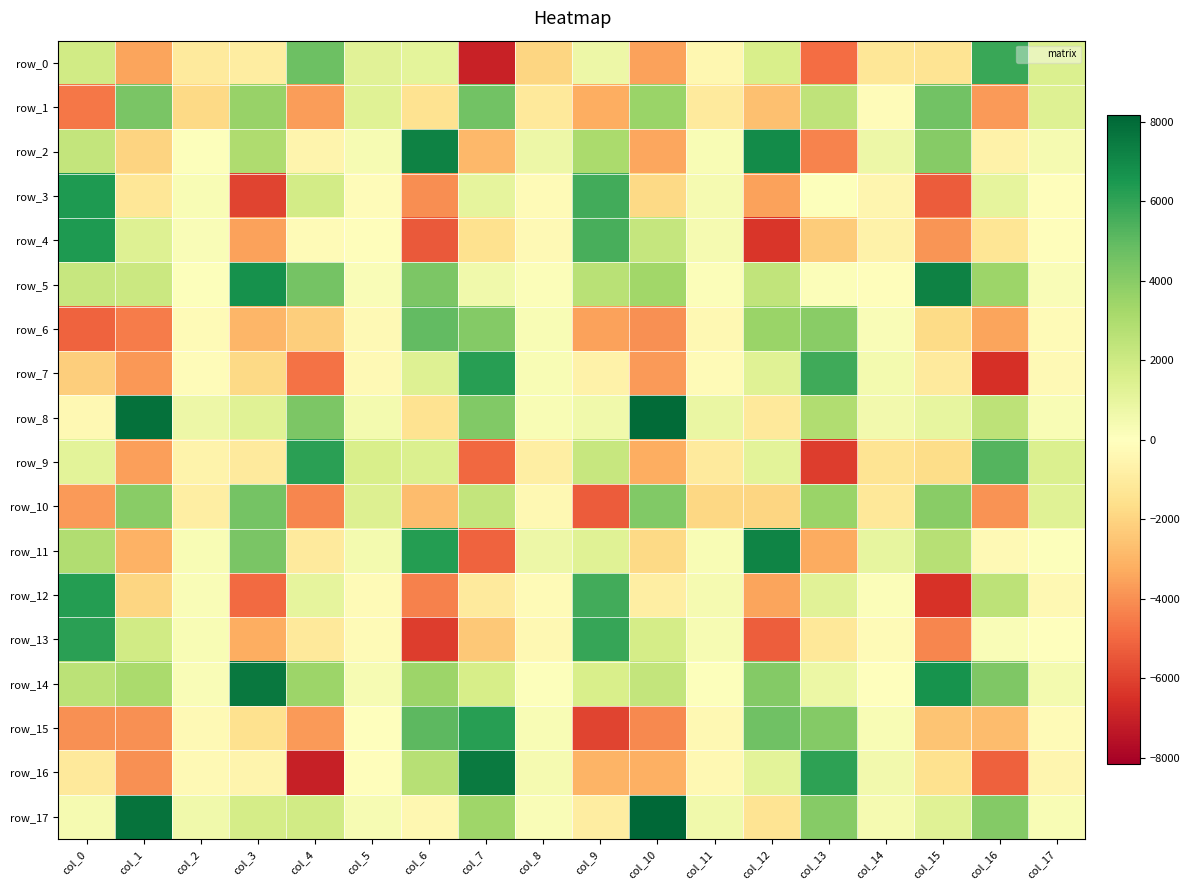

What is the total value across all series at col_11?

-1701.1